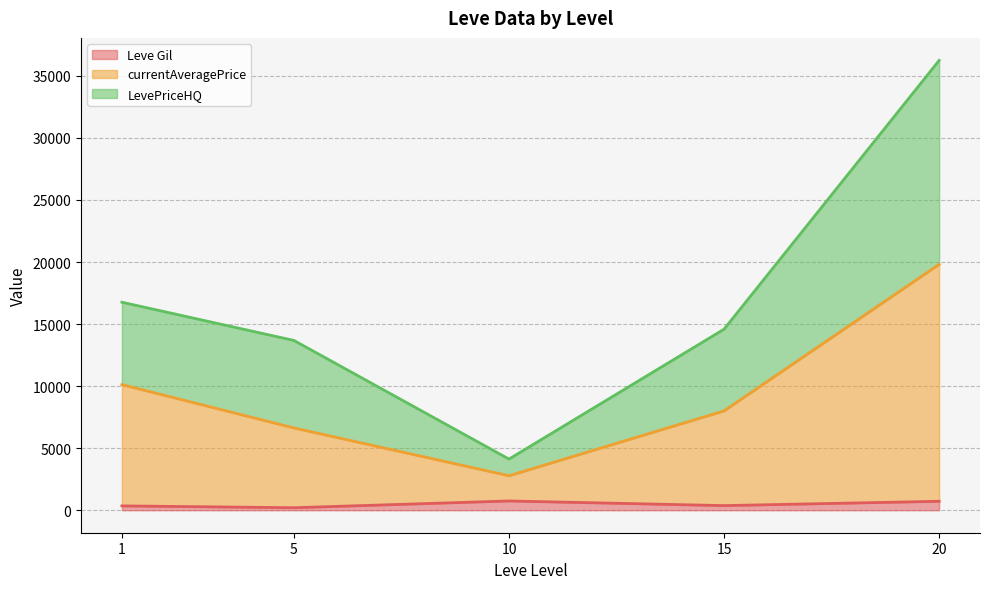

Is the value of currentAveragePrice at 10 greater than the value of LevePriceHQ at 10?

Yes